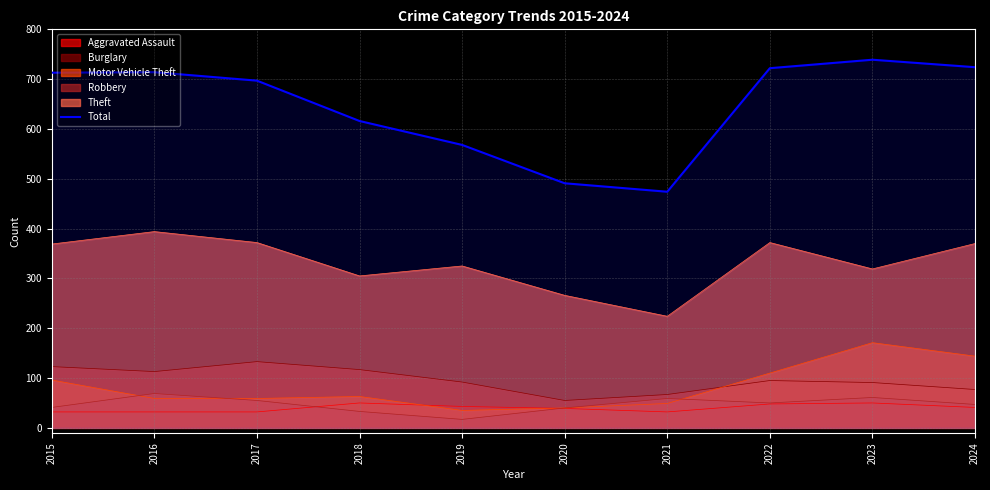

How many interior local valleys (lower than both neighbors) does the data have?

1